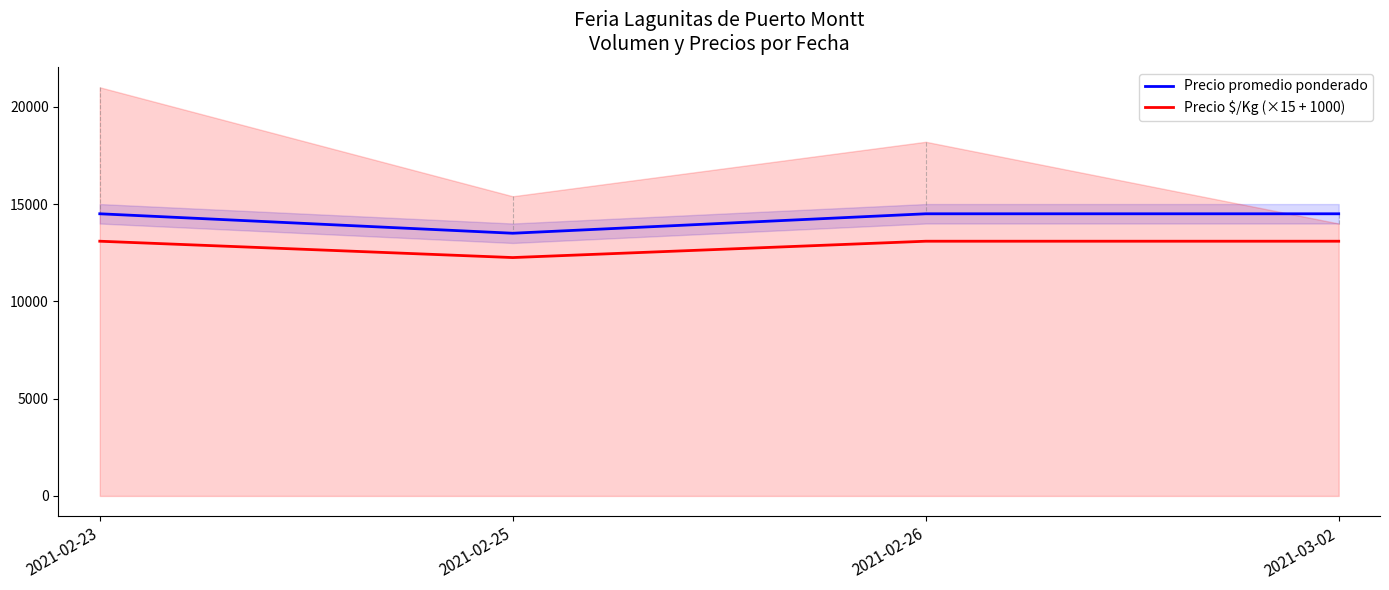

How many data points in Precio promedio ponderado are less than 14500?

1